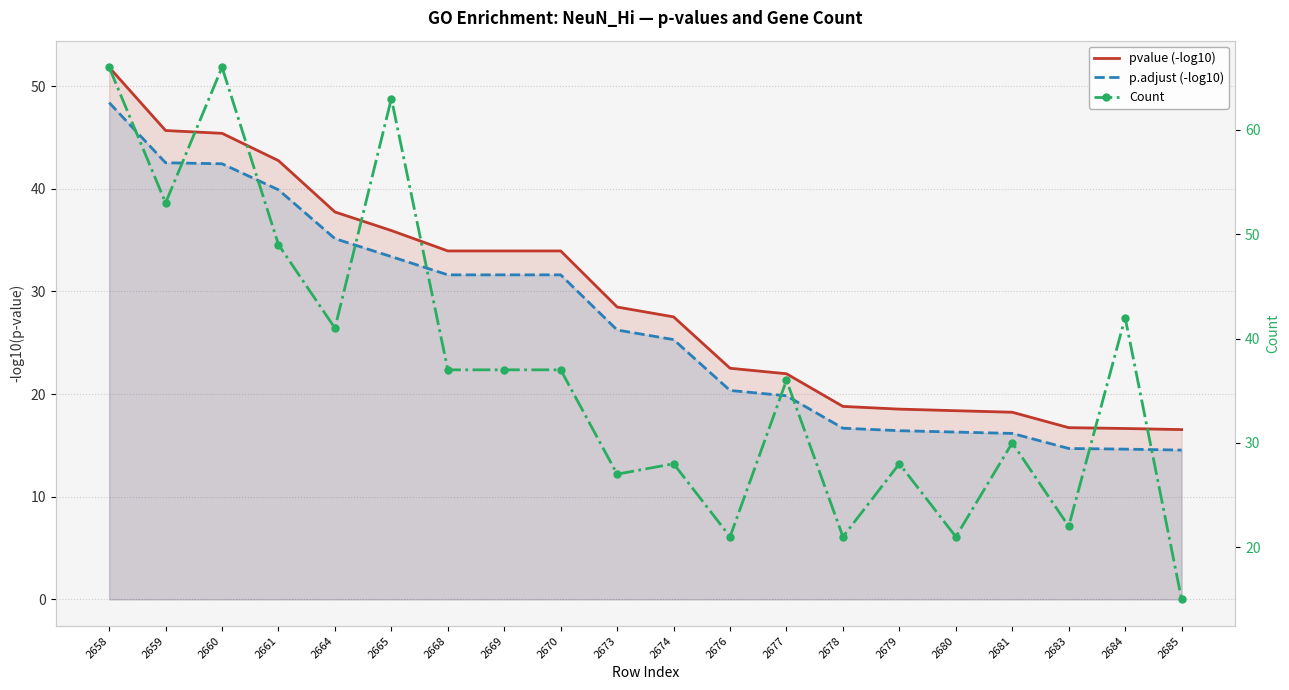

True or false: Count and p.adjust (-log10) cross at least once.

False